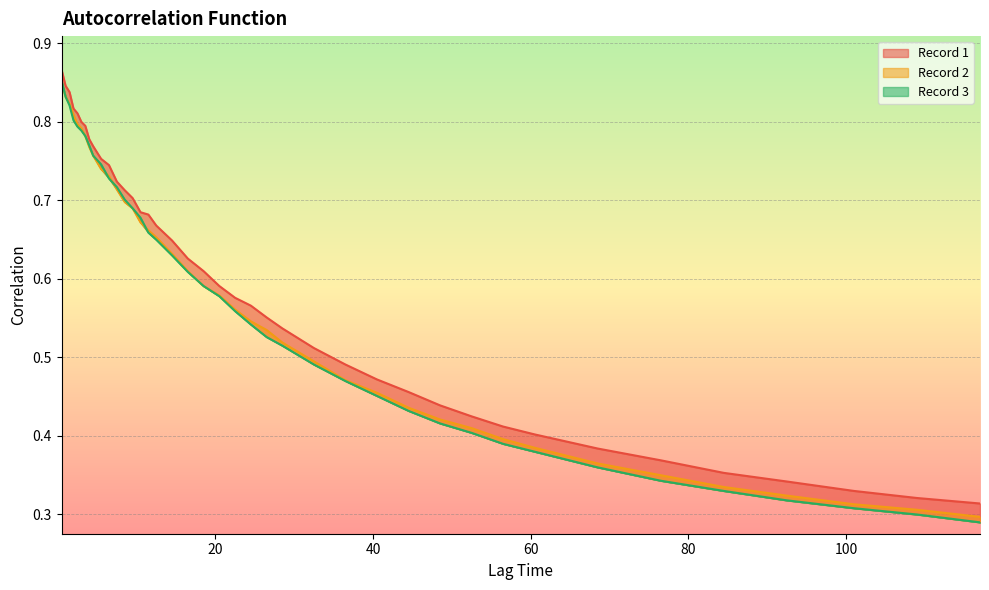

Is the value of Record 2 at 36.5 greater than the value of Record 3 at 2.5?

No